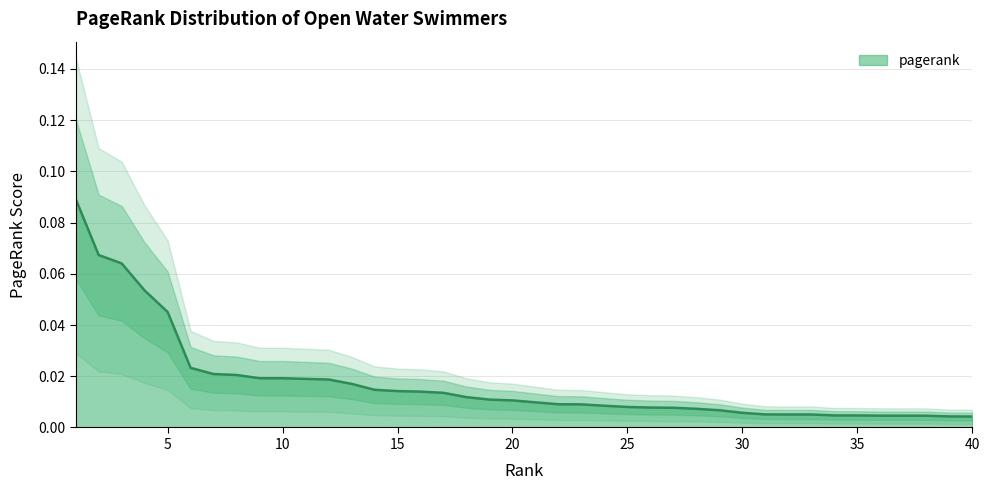

Which label corresponds to the largest value in the chart?

1